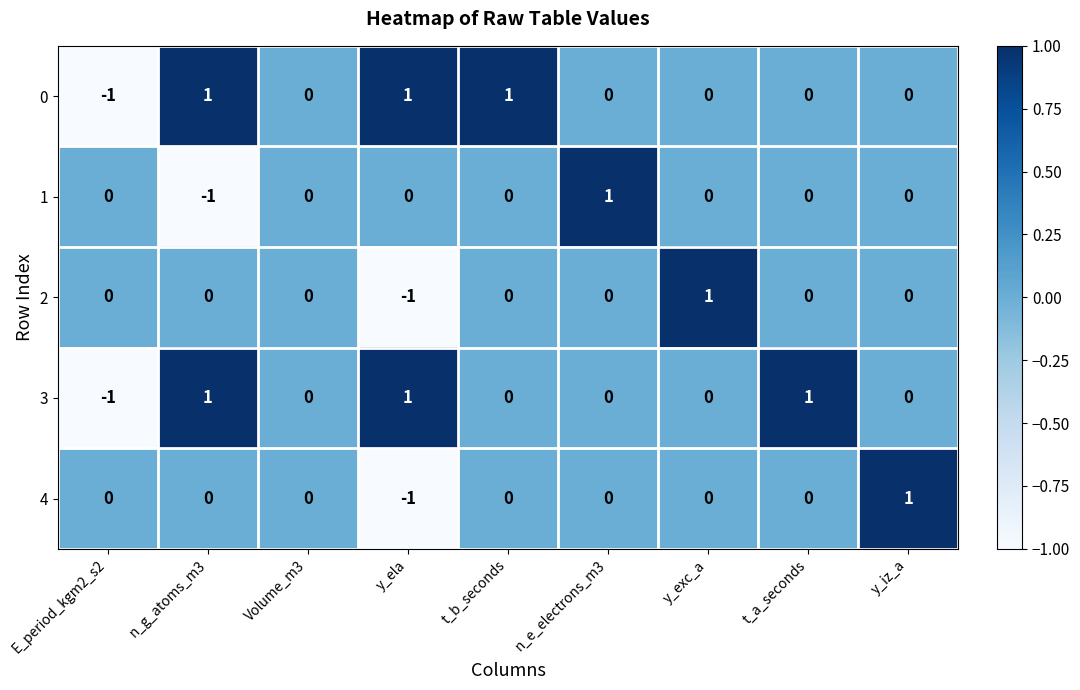

Which category has the highest value in the 2 series?

y_exc_a